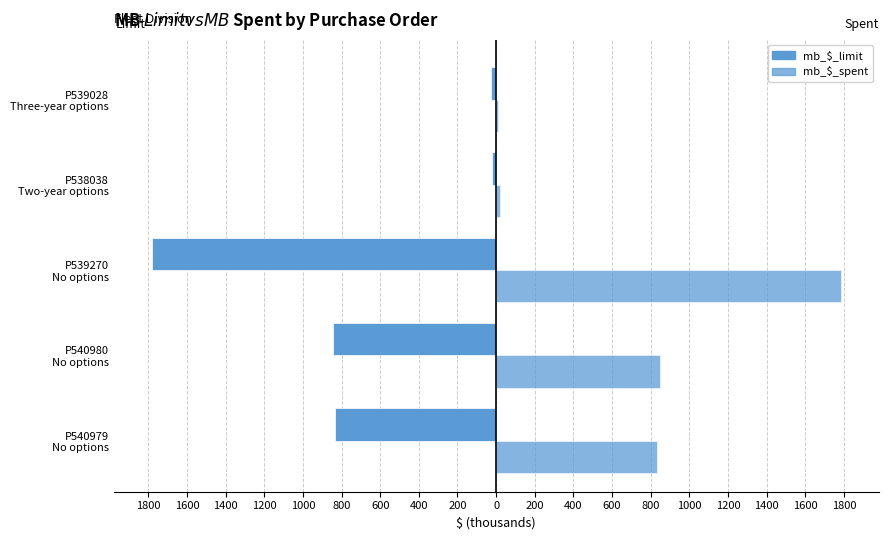

What is the sum of all mb_$_limit values?

-3508.1